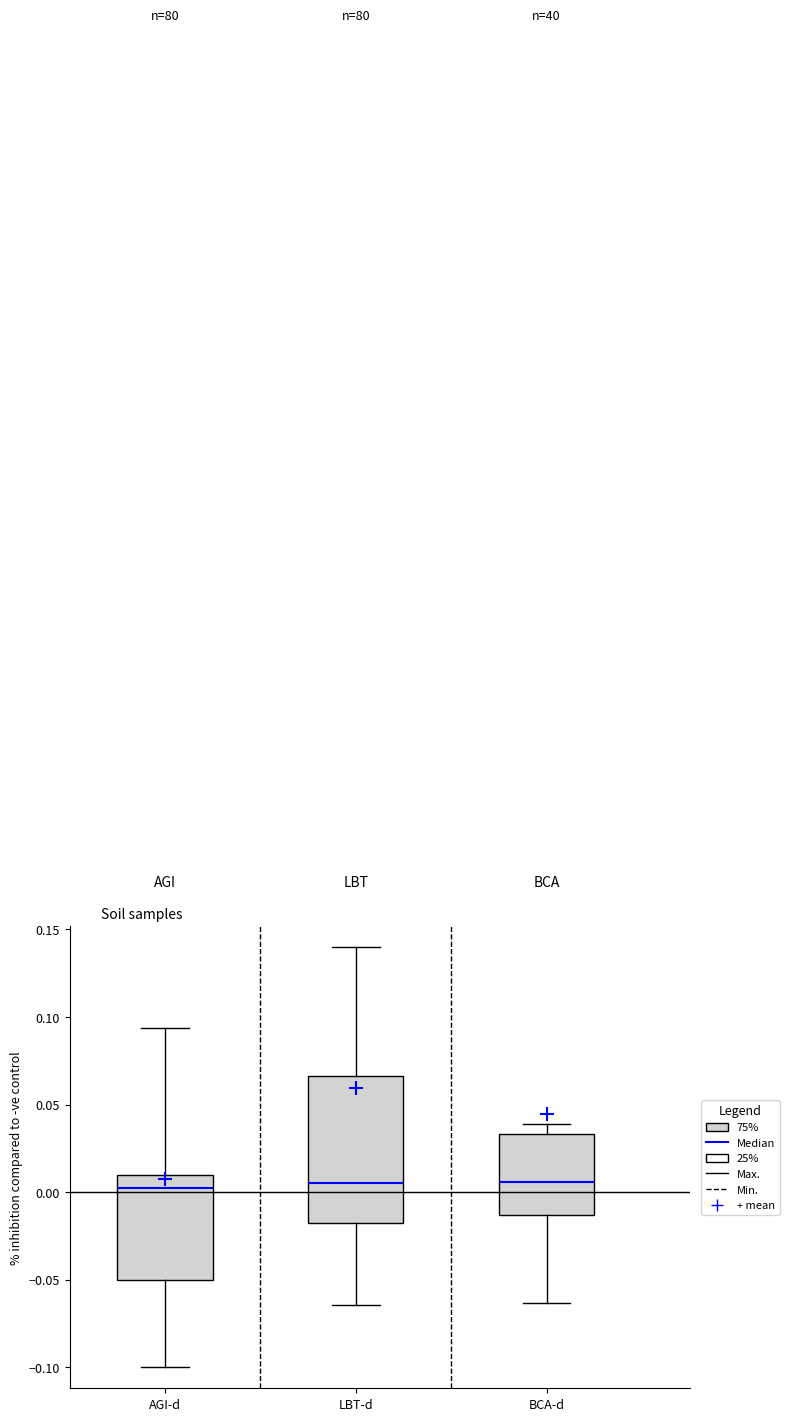

Where is the lower edge of the box for BCA-d on the y-axis? The values are not printed on the chart, so give them approximately, as read against the axis.

-0.015